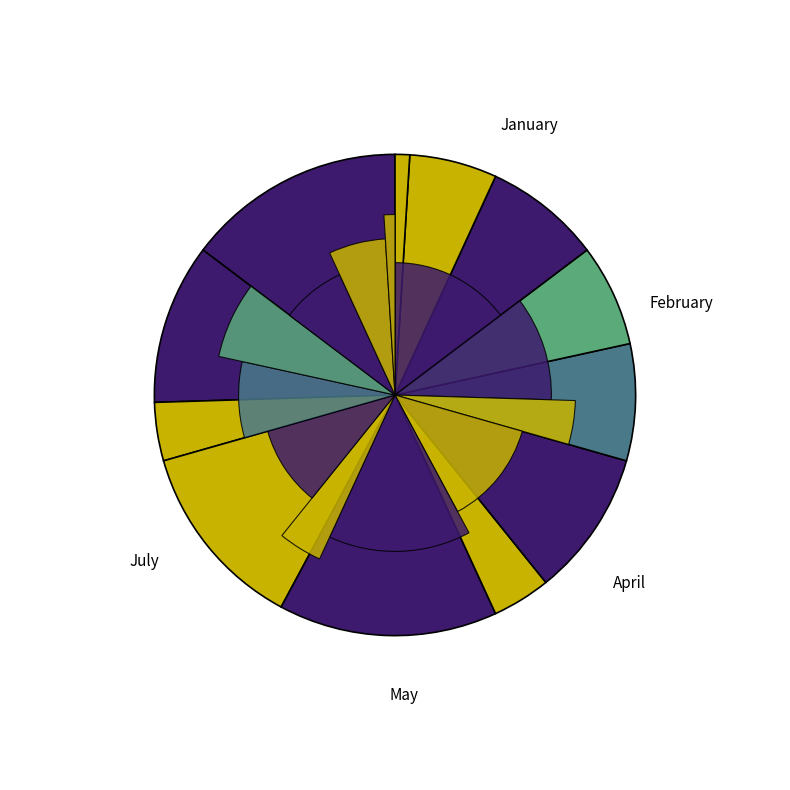

What percentage is NOT represented by April?

87.3%